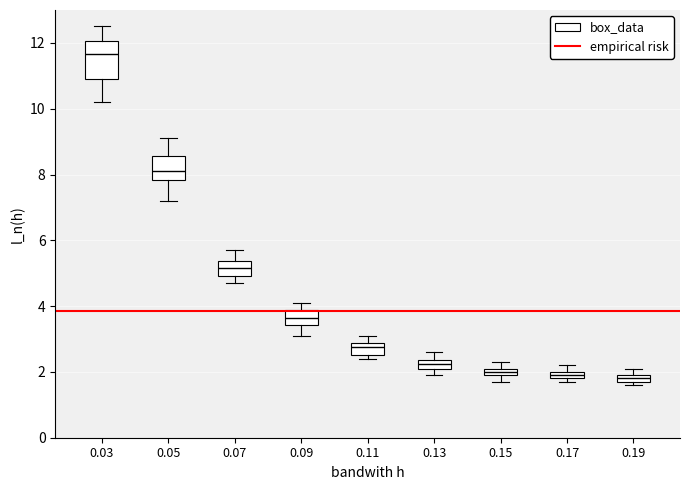

Where does the upper whisker of the box at x = 0.05 end on the y-axis? The values are not printed on the chart, so give them approximately, as read against the axis.

9.2